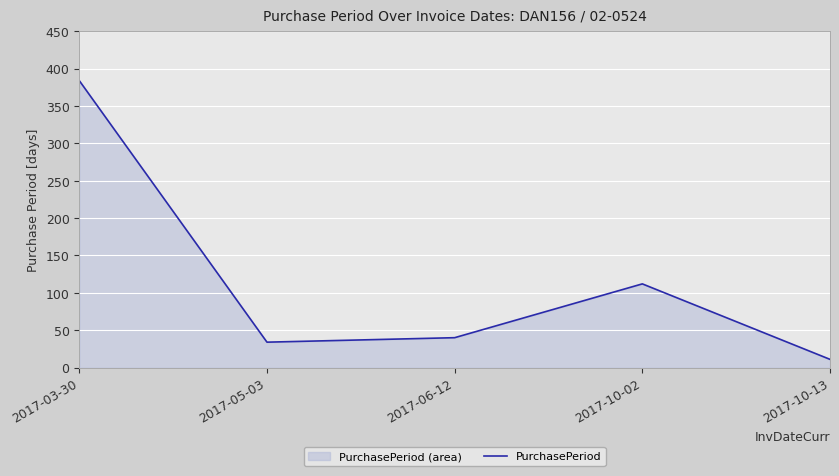

How many lines are shown in the chart?

1